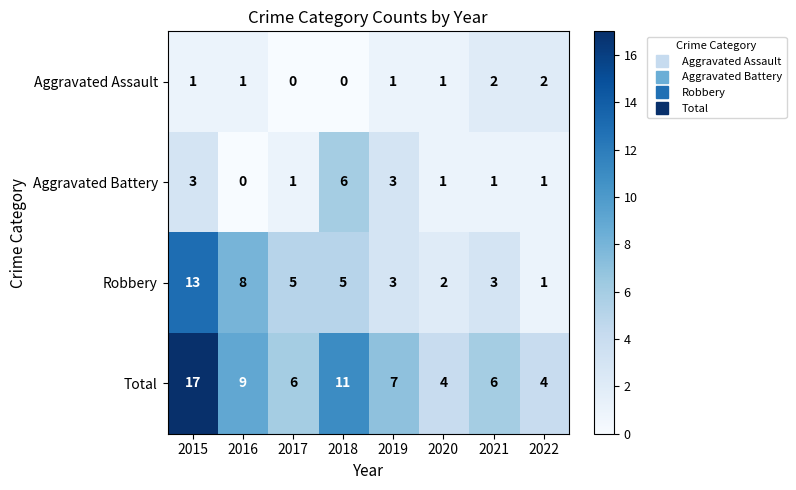

Rank the series by their maximum value, from lowest to highest.

Aggravated Assault, Aggravated Battery, Robbery, Total